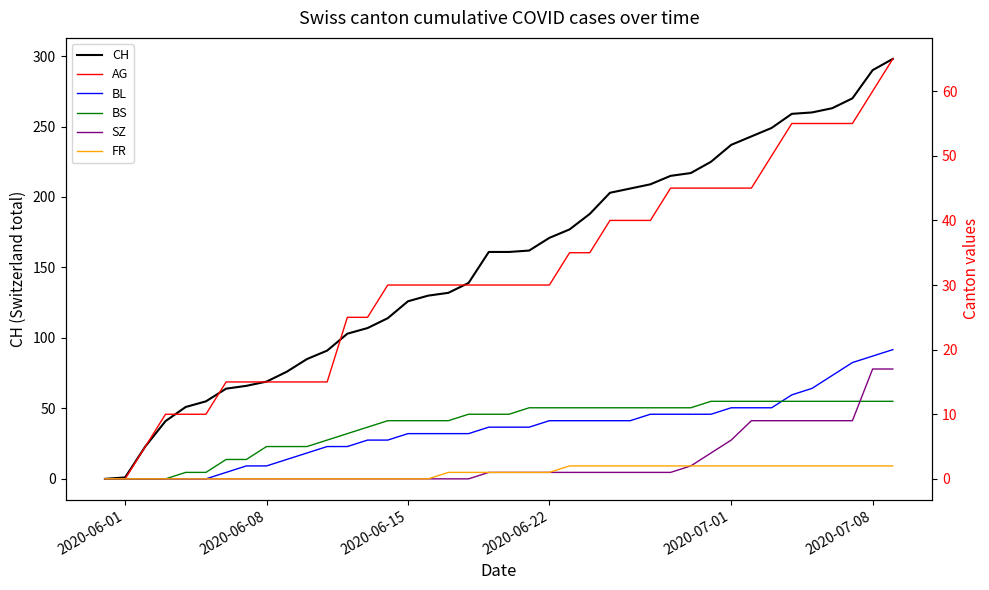

How many times do BS and SZ cross each other?

1